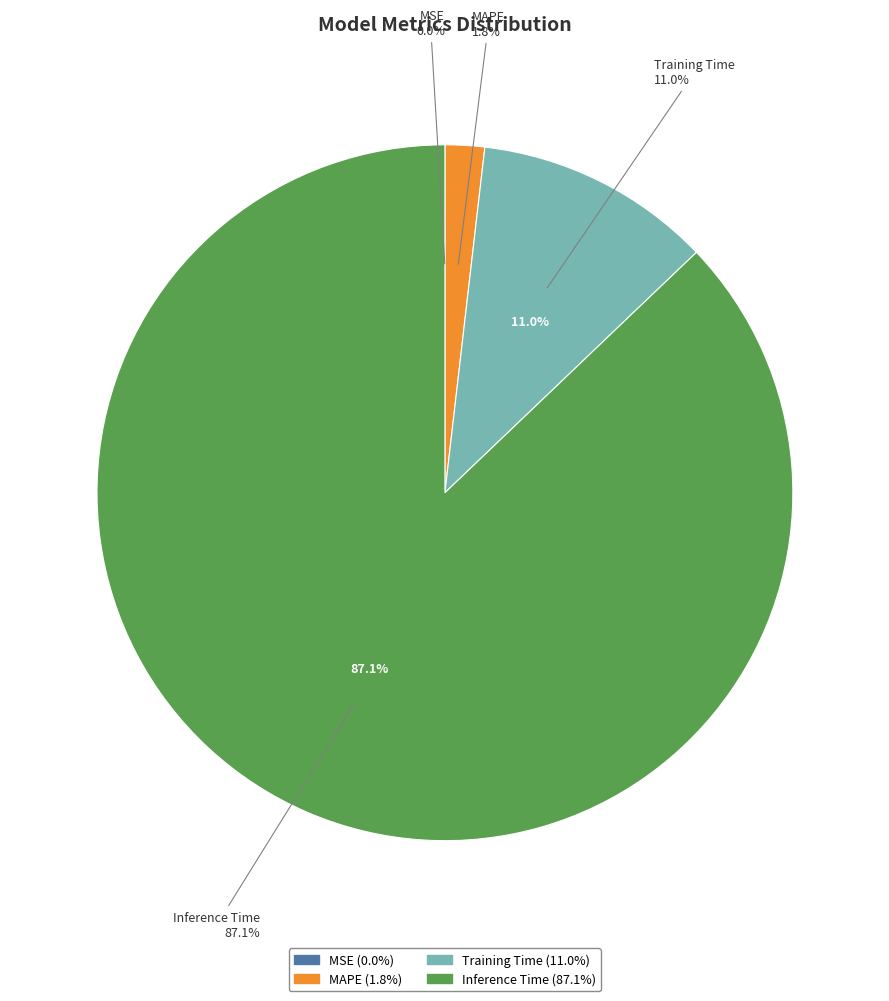

Is Inference Time the majority of the pie?

Yes